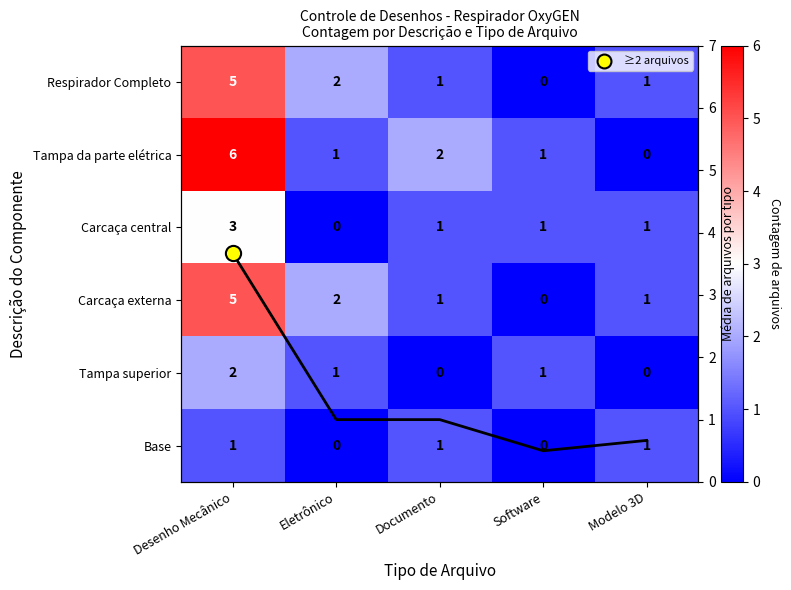

Count the number of categories in the chart.

5